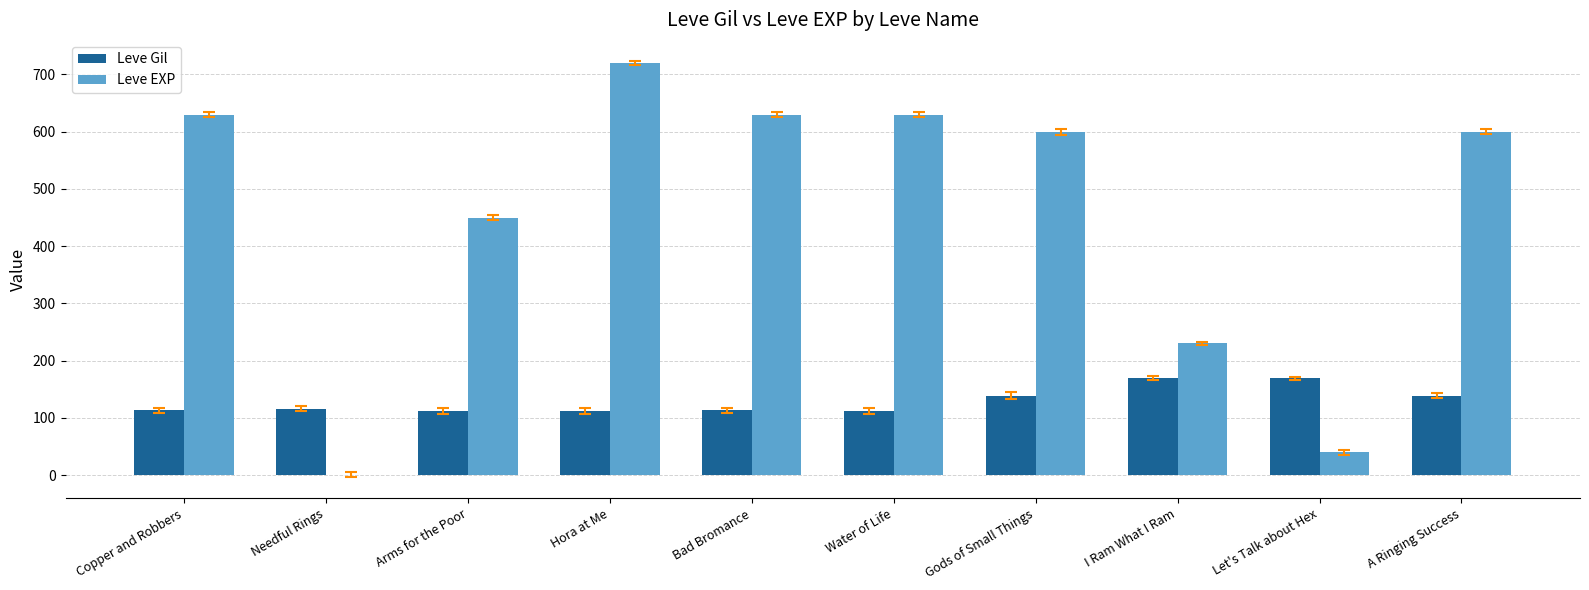

At which label does Leve EXP reach its peak?

Hora at Me